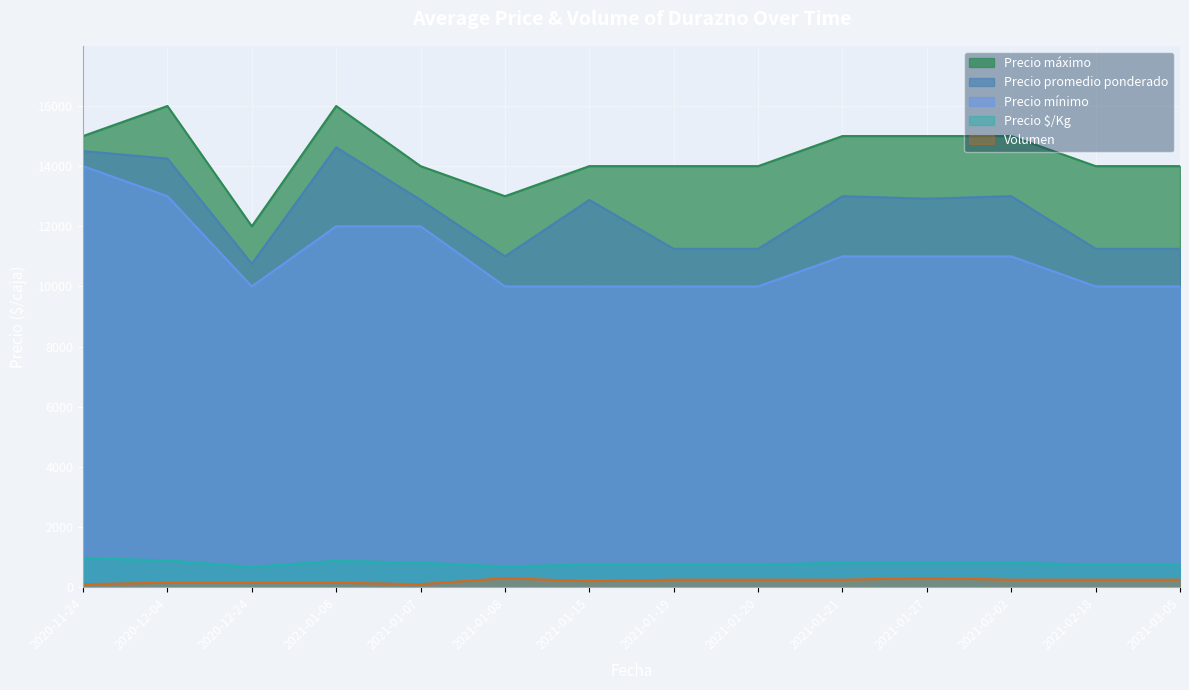

At how many categories does at least one series exceed 12848?

13